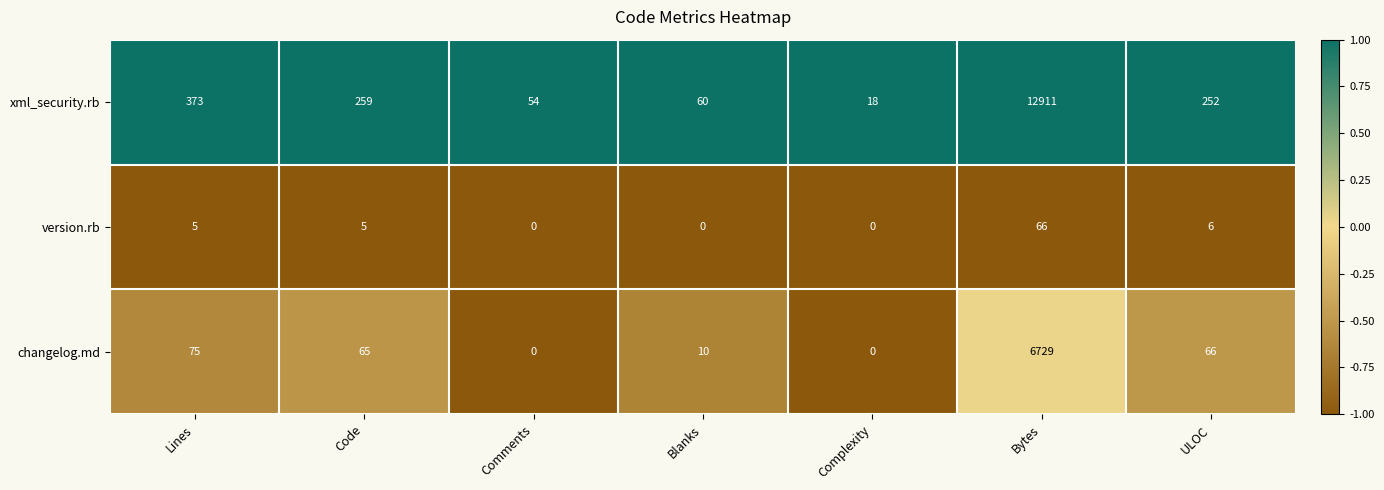

Reading left to right, what are all the values shown in this chart?

xml_security.rb: Lines=373	Code=259	Comments=54	Blanks=60	Complexity=18	Bytes=12911	ULOC=252
version.rb: Lines=5	Code=5	Comments=0	Blanks=0	Complexity=0	Bytes=66	ULOC=6
changelog.md: Lines=75	Code=65	Comments=0	Blanks=10	Complexity=0	Bytes=6729	ULOC=66